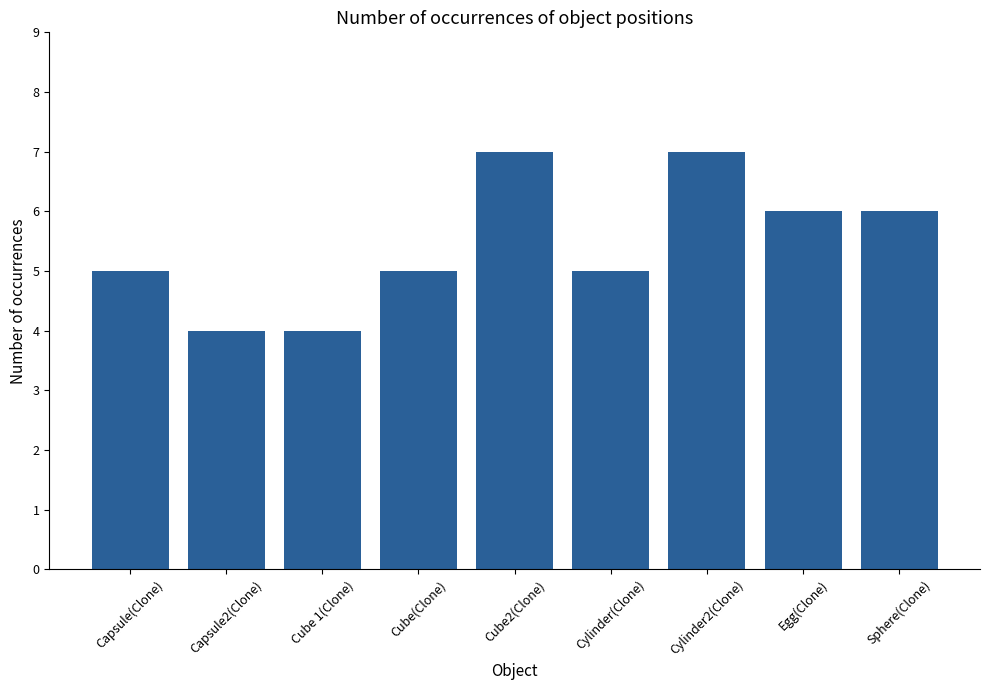

Reading left to right, list all the values displayed in this chart.

5	4	4	5	7	5	7	6	6